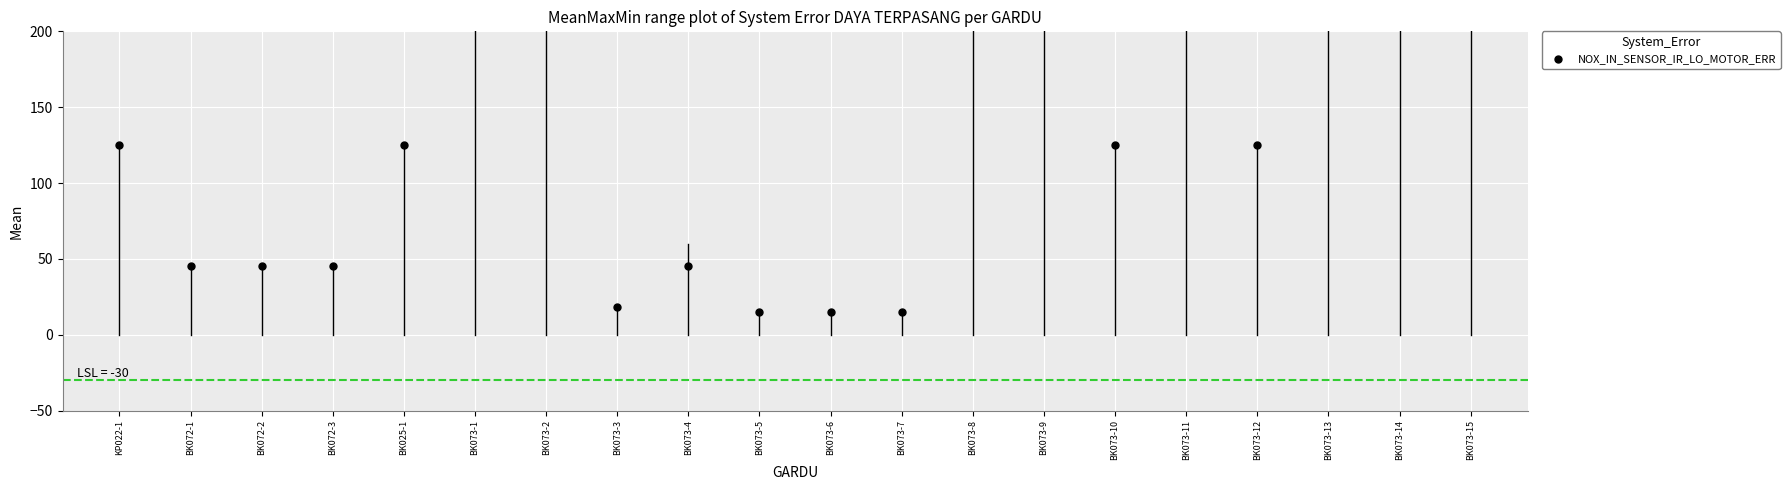

What is the change in value from BK072-2 to BK073-13?

+205